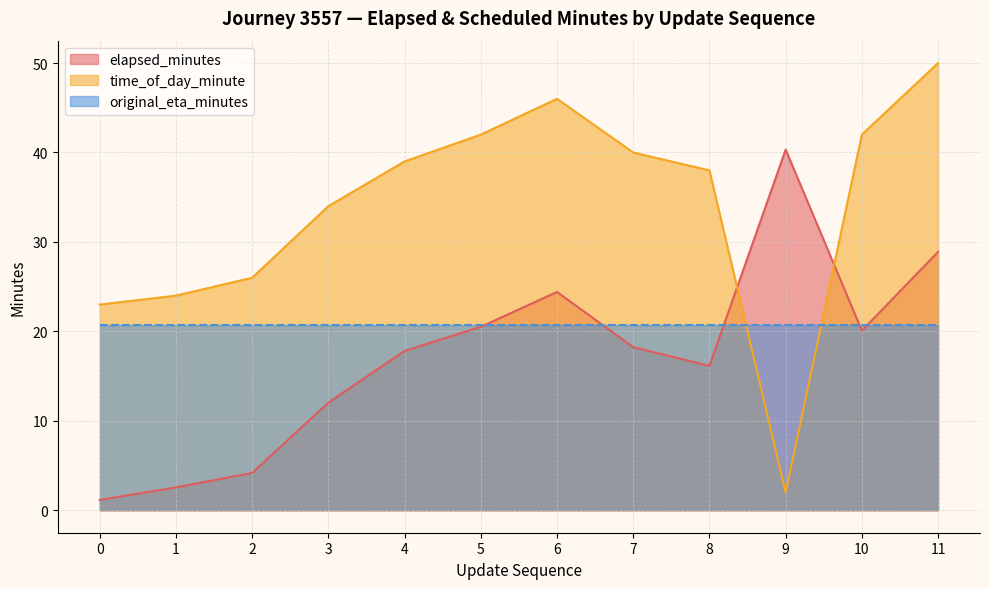

Rank the series by their maximum value, from highest to lowest.

time_of_day_minute, elapsed_minutes, original_eta_minutes